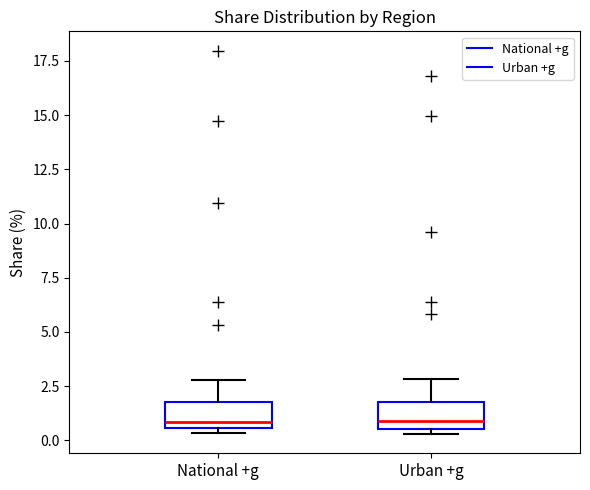

Reading left to right, transcribe this box plot: for each box, give where its median line is, the range the box spans, and where its two whiskers end, as read against the y-axis. The values are not printed on the chart, so give them approximately, as read against the axis.

National +g: median 1.0, box 0.5 to 2.0, whiskers 0.5 (just below the box's lower edge) to 3.0
Urban +g: median 1.0, box 0.5 to 2.0, whiskers 0.5 (just below the box's lower edge) to 3.0